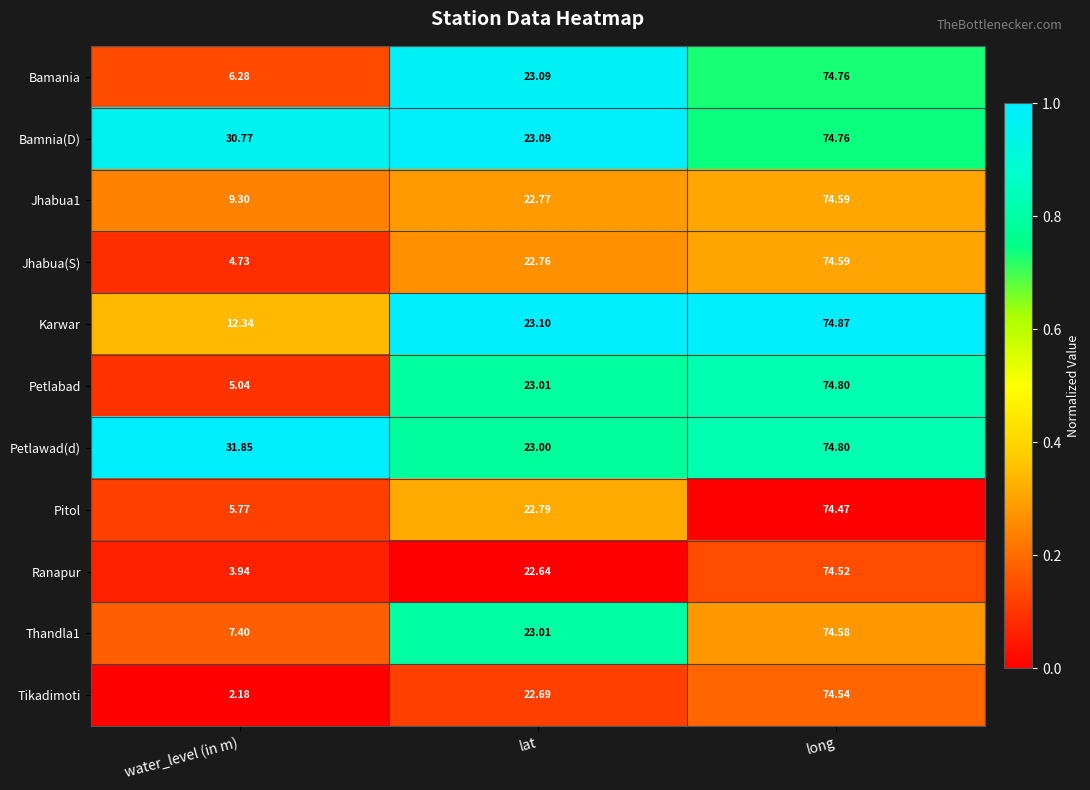

At which category does the chart reach its minimum across all series?

water_level (in m)